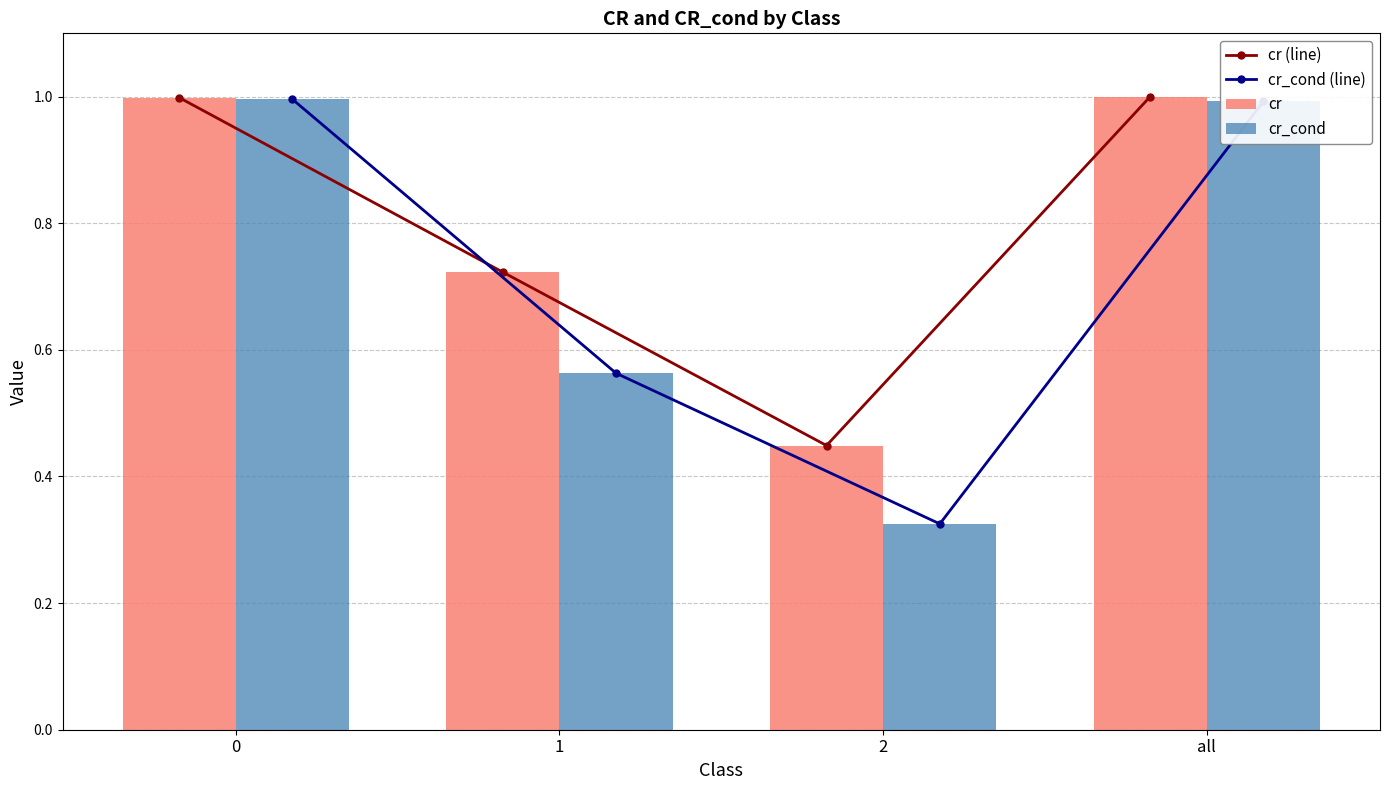

What is the value of the cr (line) bar at the 4th from the left?

1.0